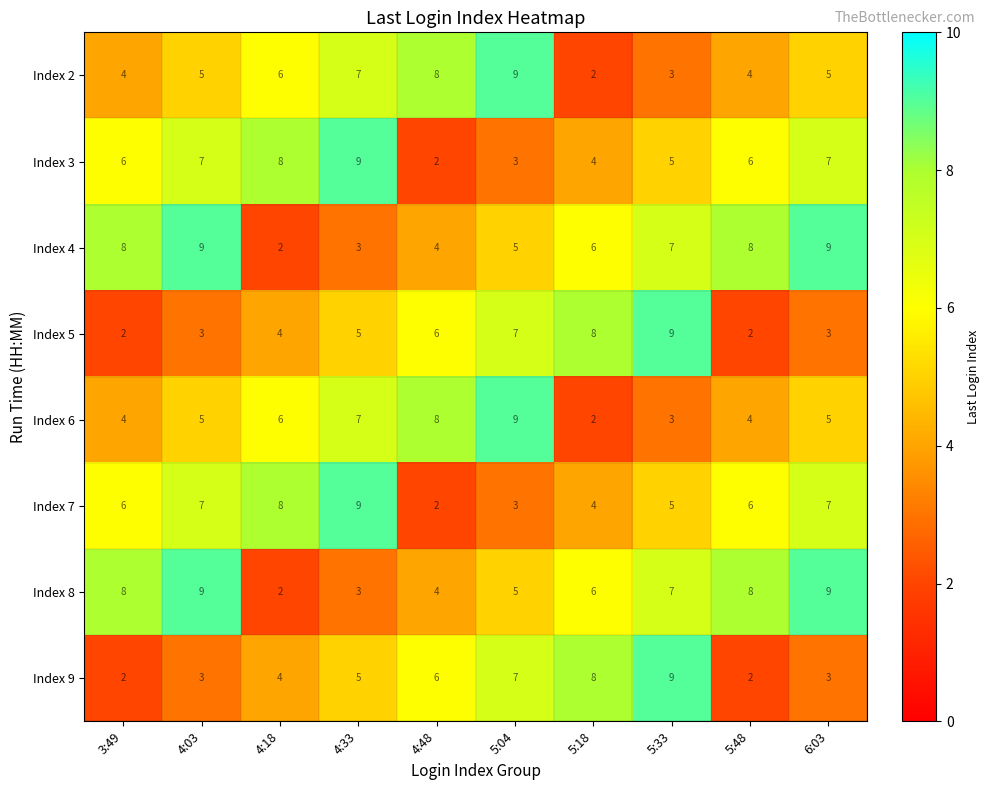

How many values in the Index 7 series are below 6?

4